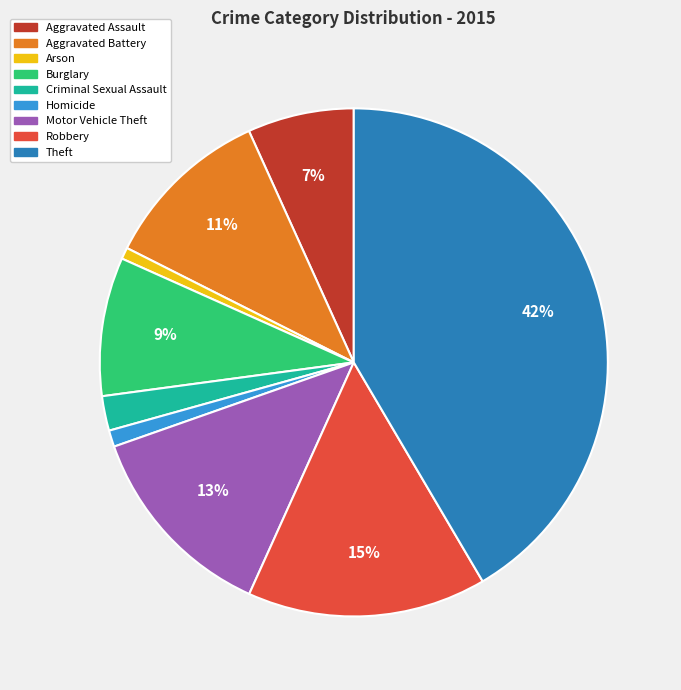

How many segments does this pie chart have?

9